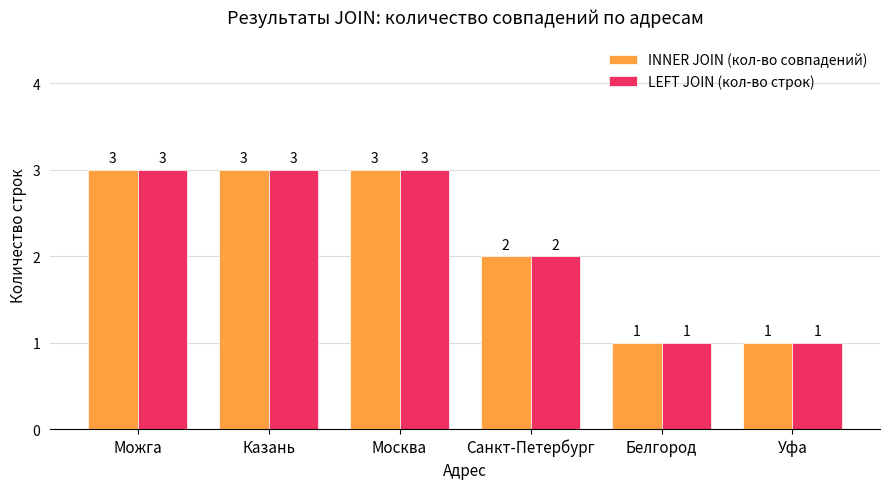

What value does the LEFT JOIN (кол-во строк) series have at Можга?

3